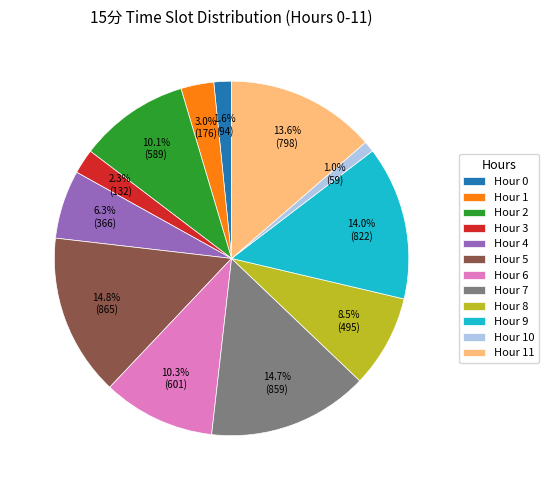

Approximately how many times larger is the value at Hour 6 compared to Hour 1?

3.4